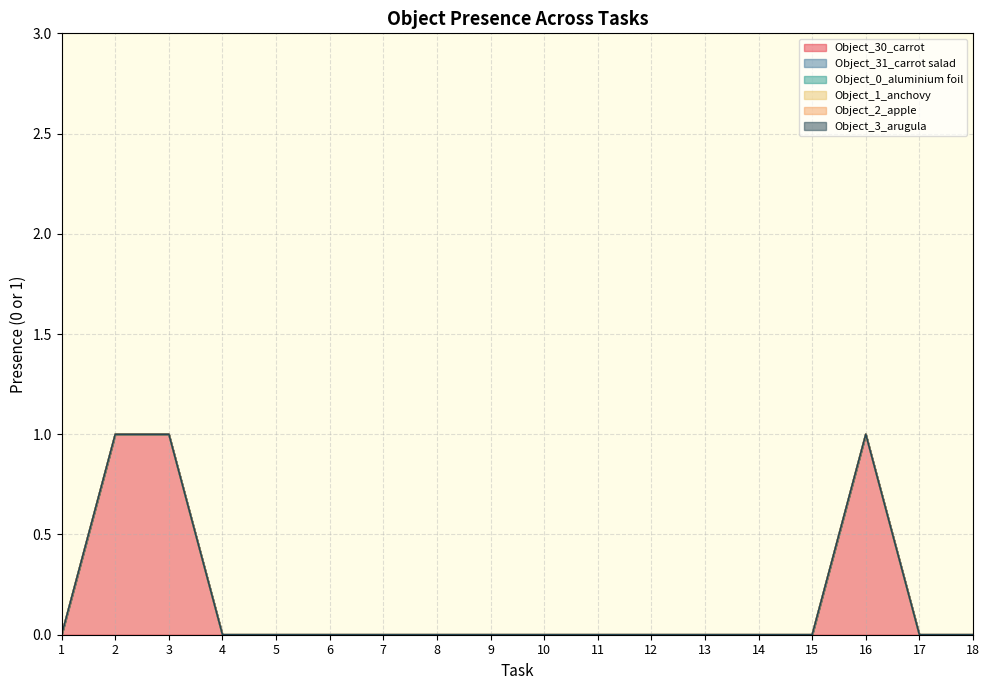

What are all the series names shown in the legend?

Object_30_carrot, Object_31_carrot salad, Object_0_aluminium foil, Object_1_anchovy, Object_2_apple, Object_3_arugula